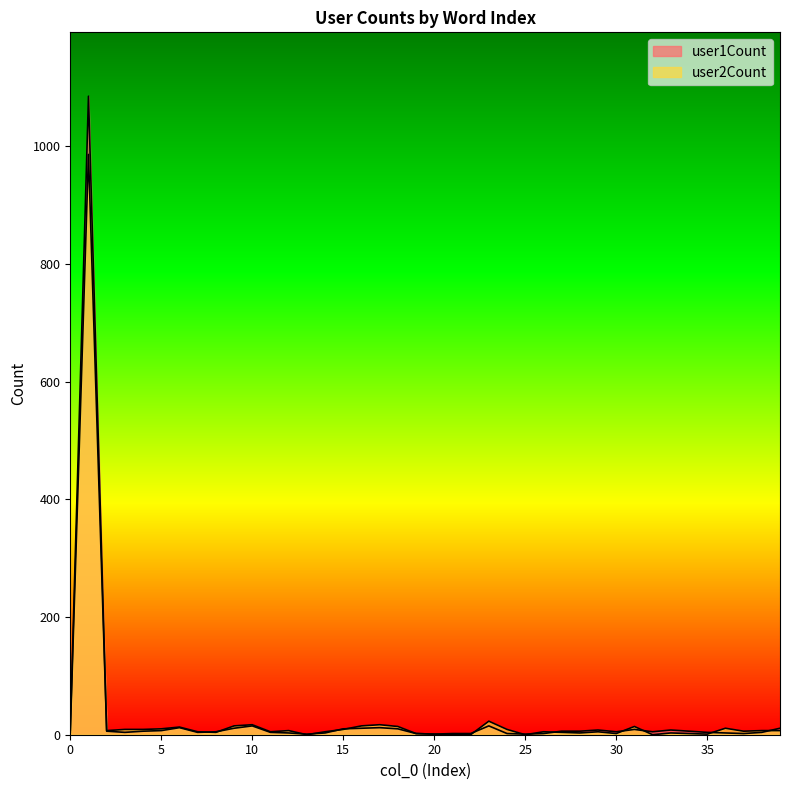

Rank the categories by user2Count value from lowest to highest.

13, 21, 22, 25, 32, 20, 35, 19, 30, 34, 28, 33, 0, 8, 27, 7, 11, 14, 26, 29, 37, 2, 12, 38, 39, 3, 4, 15, 24, 5, 36, 6, 18, 31, 9, 16, 10, 17, 23, 1